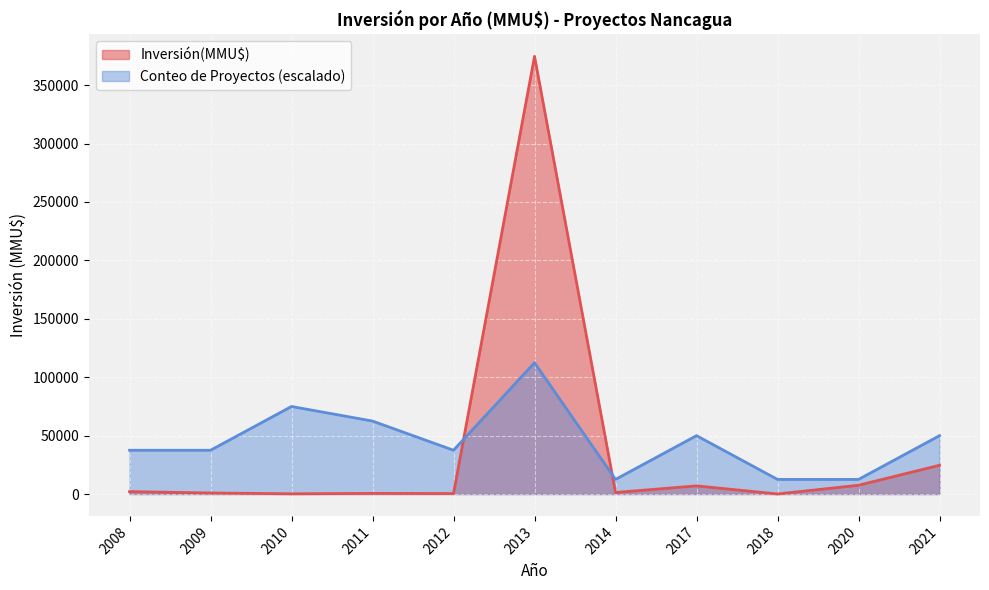

After their last crossing, which series has the higher values: Inversión(MMU$) or Conteo de Proyectos (escalado)?

Conteo de Proyectos (escalado)